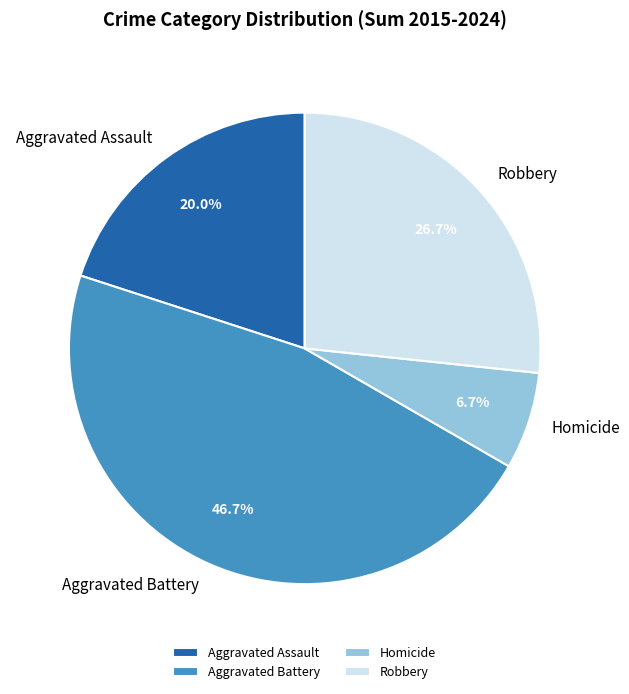

Is Homicide the majority of the pie?

No